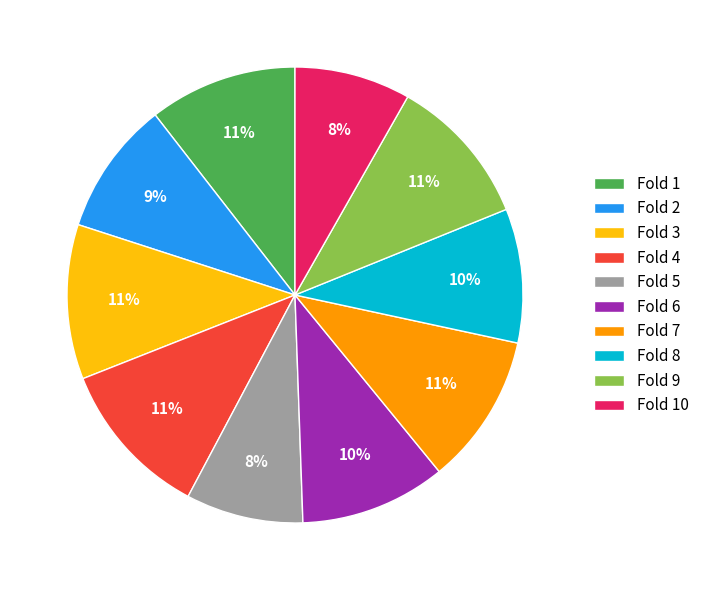

Does any single category account for the majority?

No